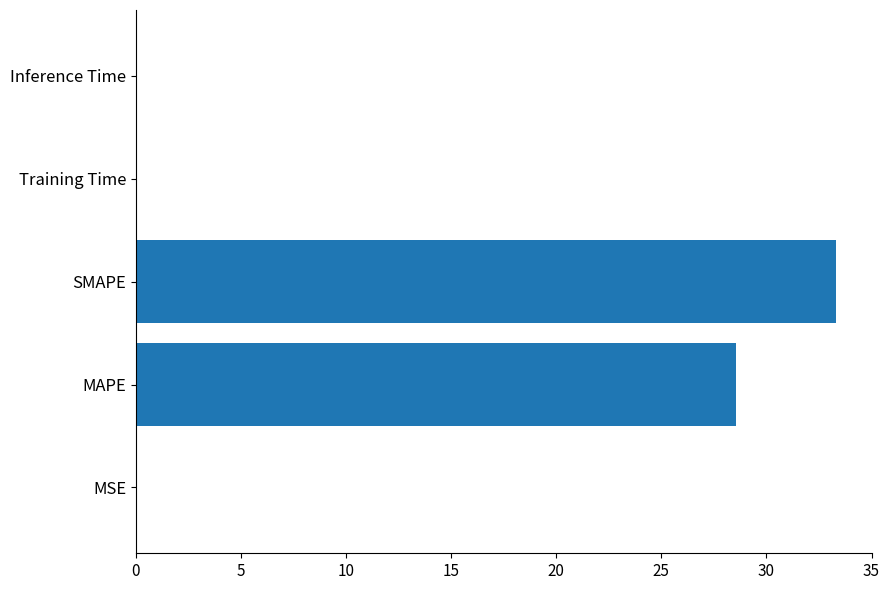

The value at MAPE is 45.5. True or false?

False